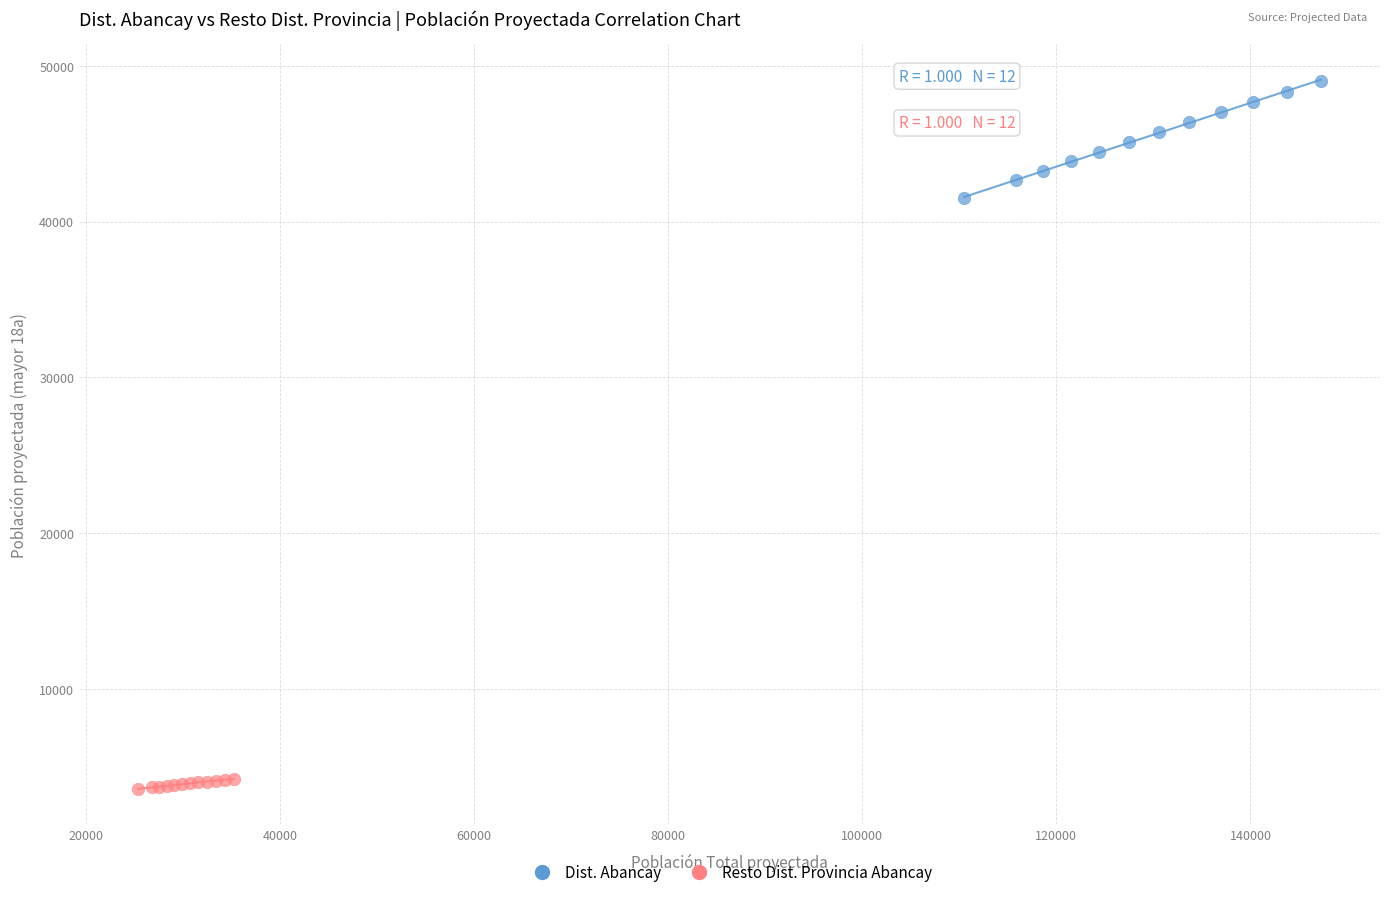

Which series contains the highest Y value?

Dist. Abancay